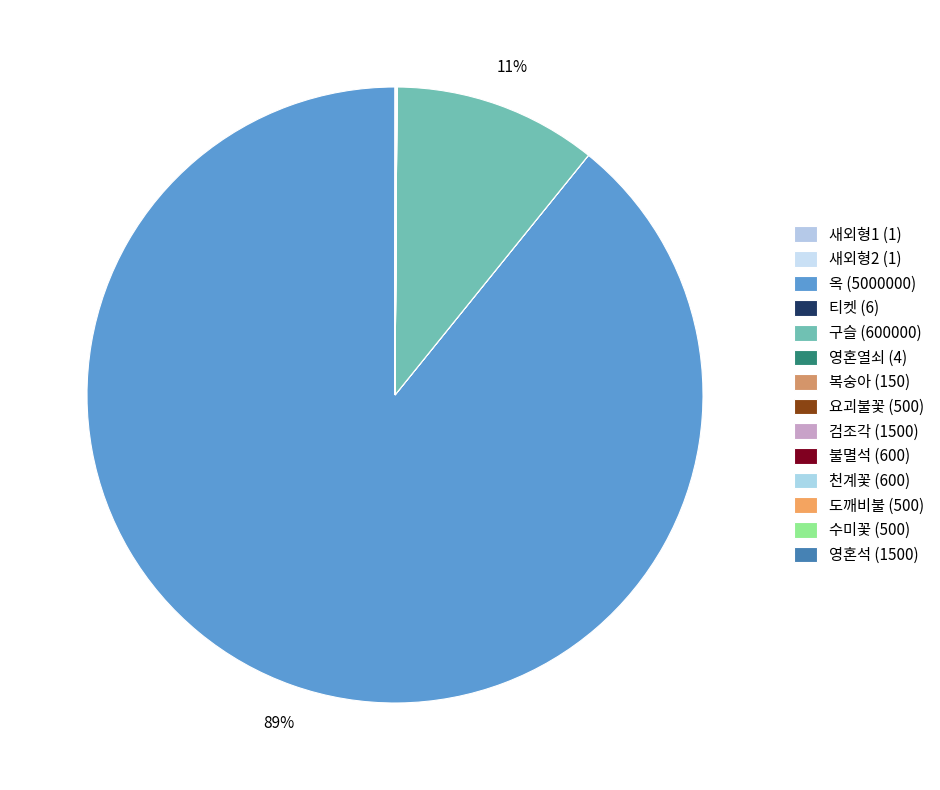

Which slice is the smallest?

새외형1 (1)